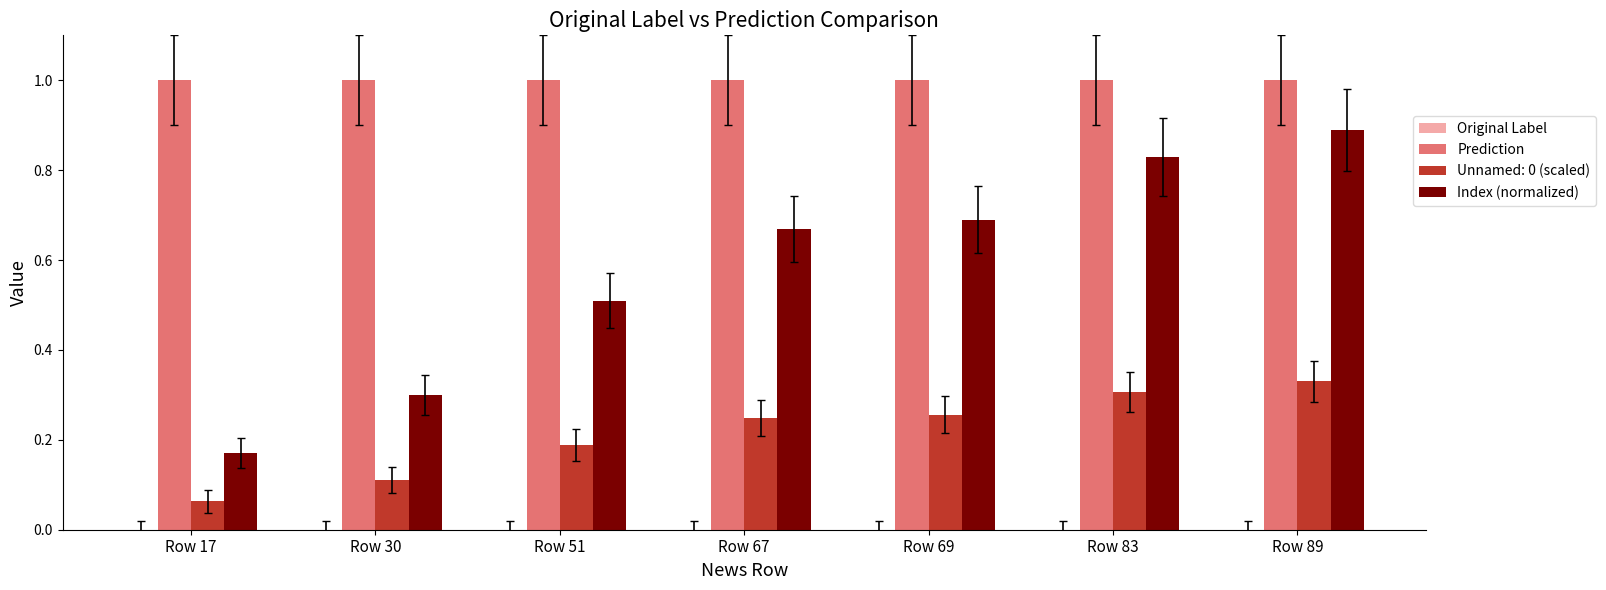

Which series has the widest spread of values?

Index (normalized)